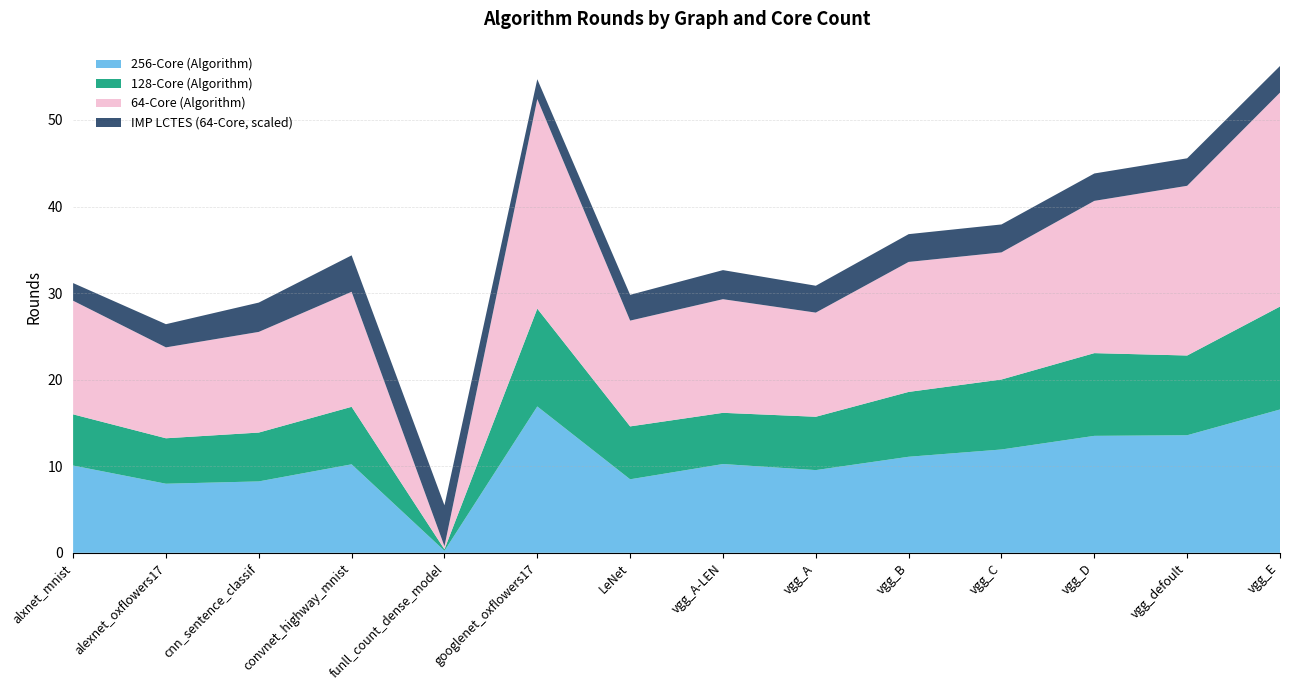

True or false: 256-Core (Algorithm) has a value of 16.9 at googlenet_oxflowers17.

True